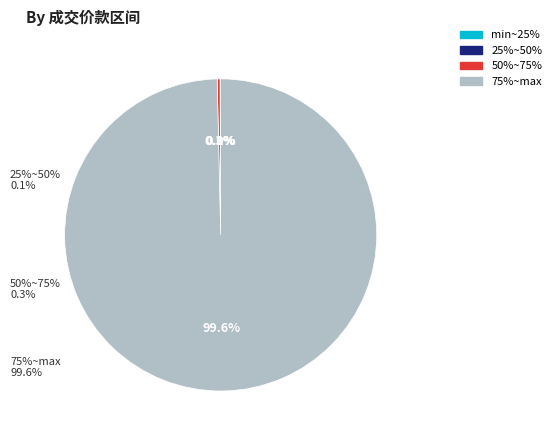

Rank the categories by value from lowest to highest.

min~25%, 25%~50%, 50%~75%, 75%~max